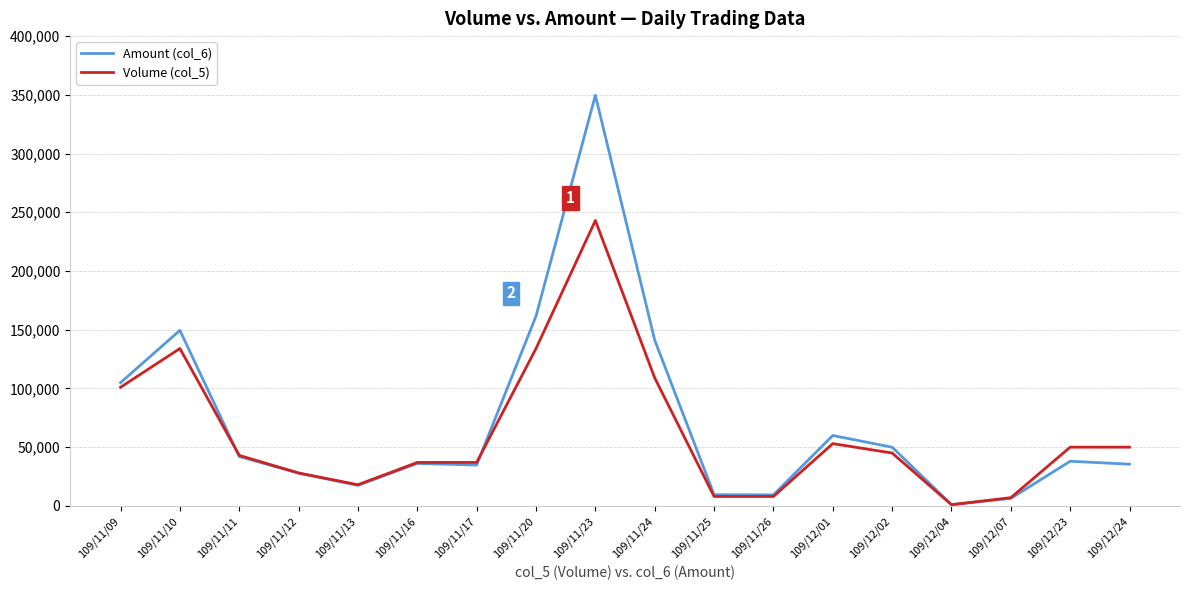

After their last crossing, which series has the higher values: Amount (col_6) or Volume (col_5)?

Volume (col_5)